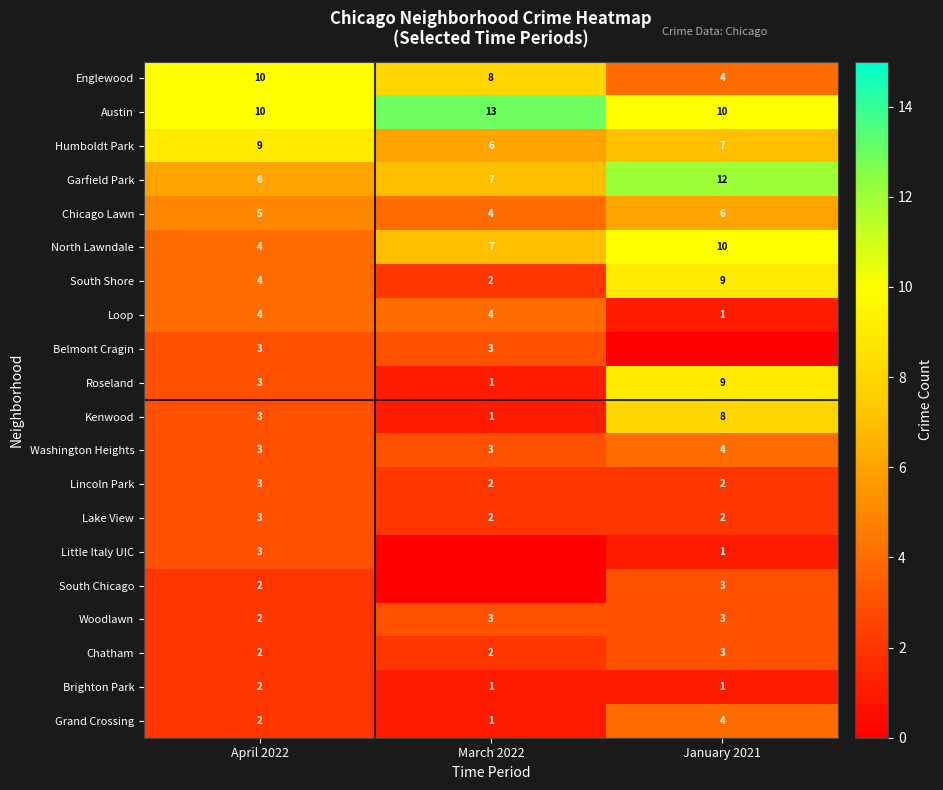

How many categories are shown in the chart?

3